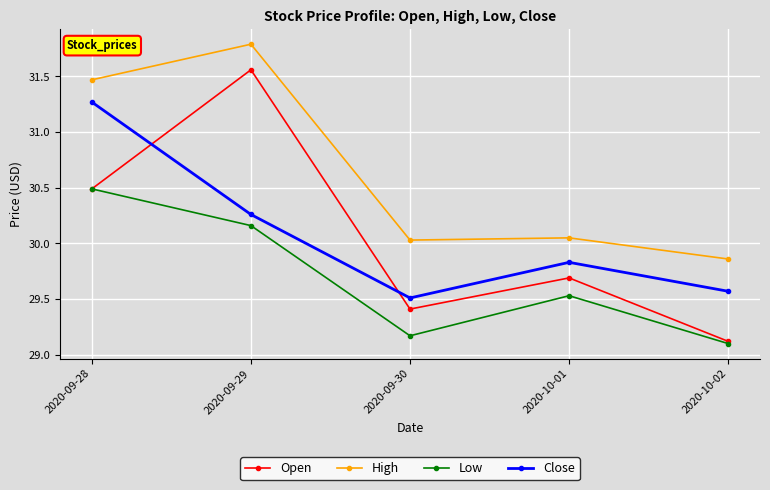

What position from the left is 2020-09-28?

1